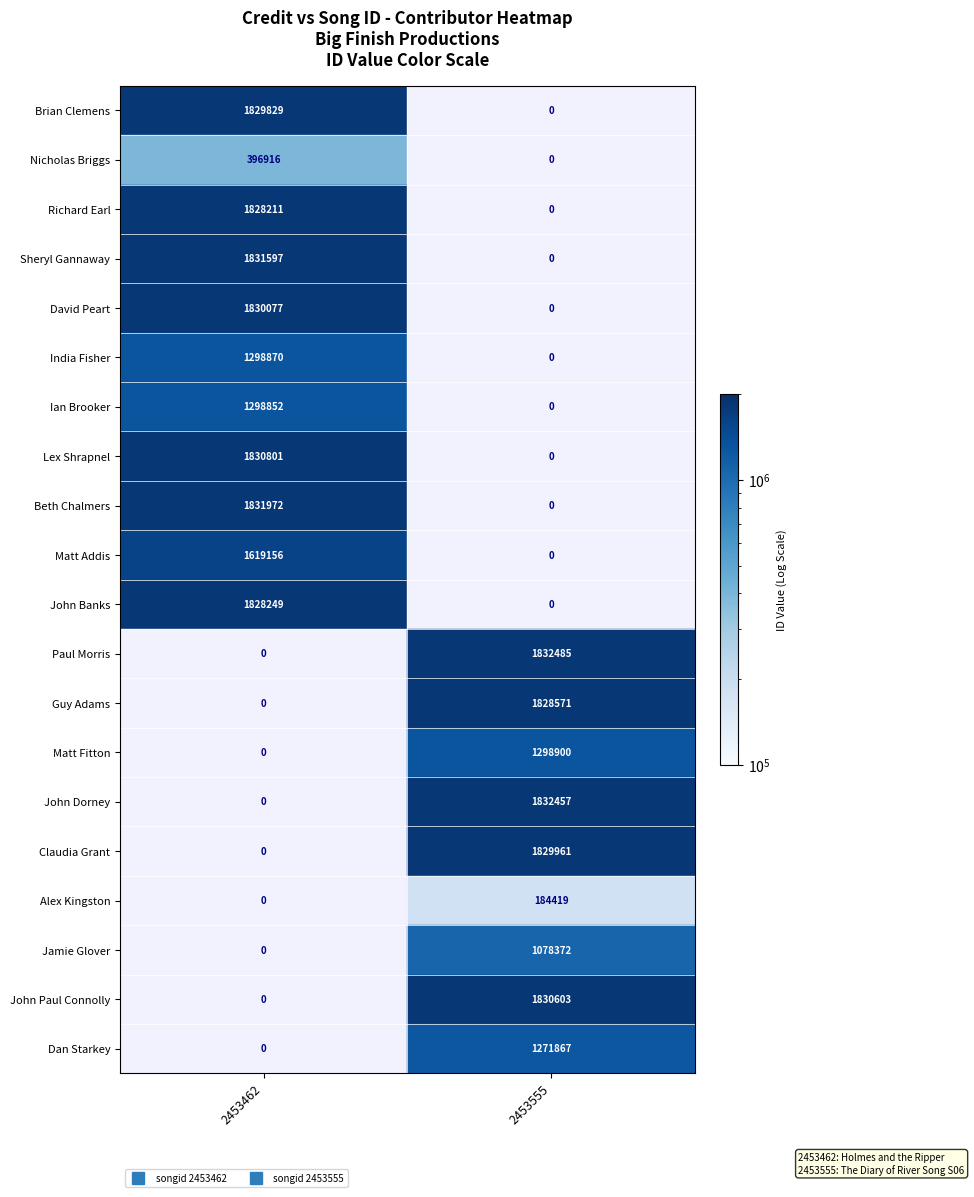

How many values in 2453462 are above zero?

11